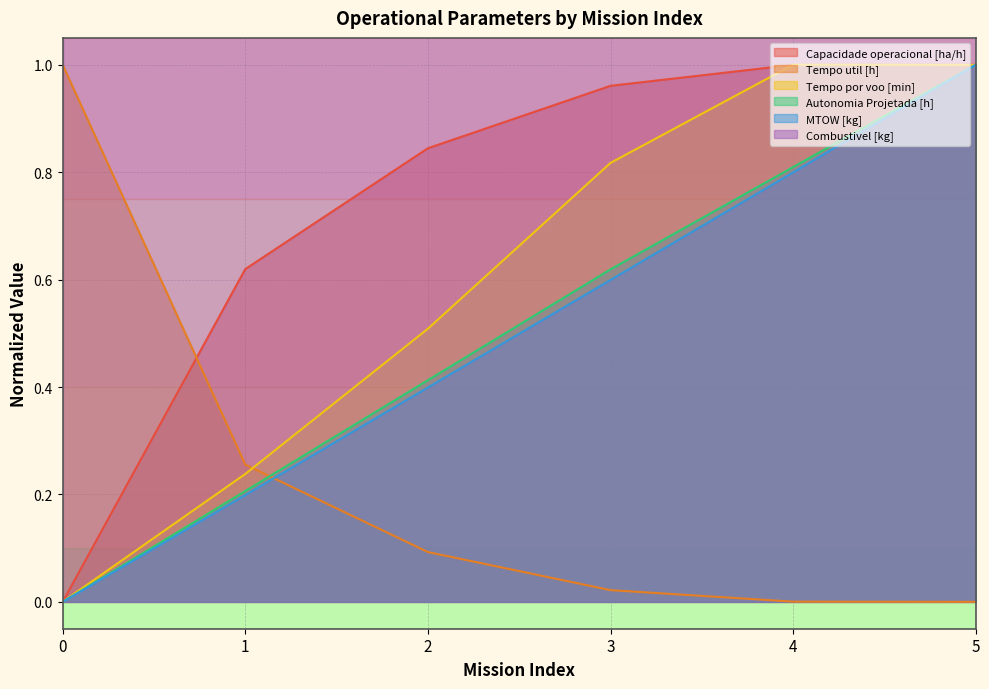

The value of MTOW [kg] at 4 is 0.3. True or false?

False